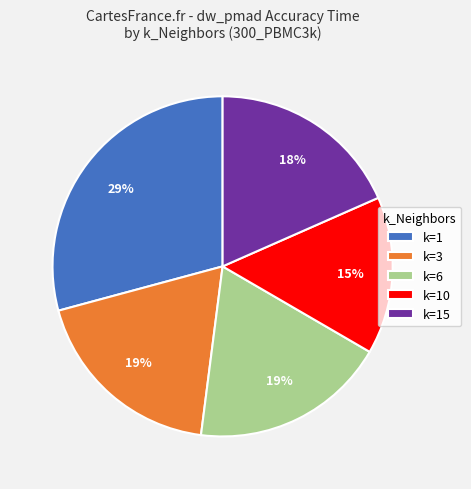

To the nearest percent, what is the combined percentage of k=6 and k=10?

34%